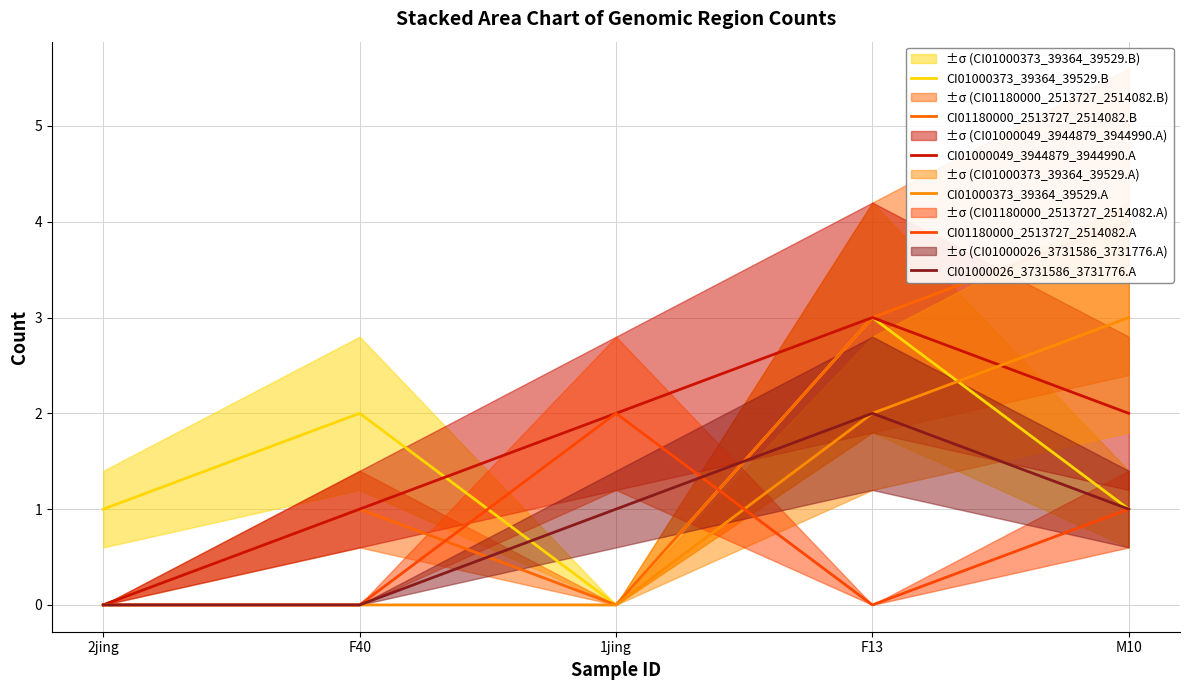

The value of CI01180000_2513727_2514082.A at M10 is 1. True or false?

False